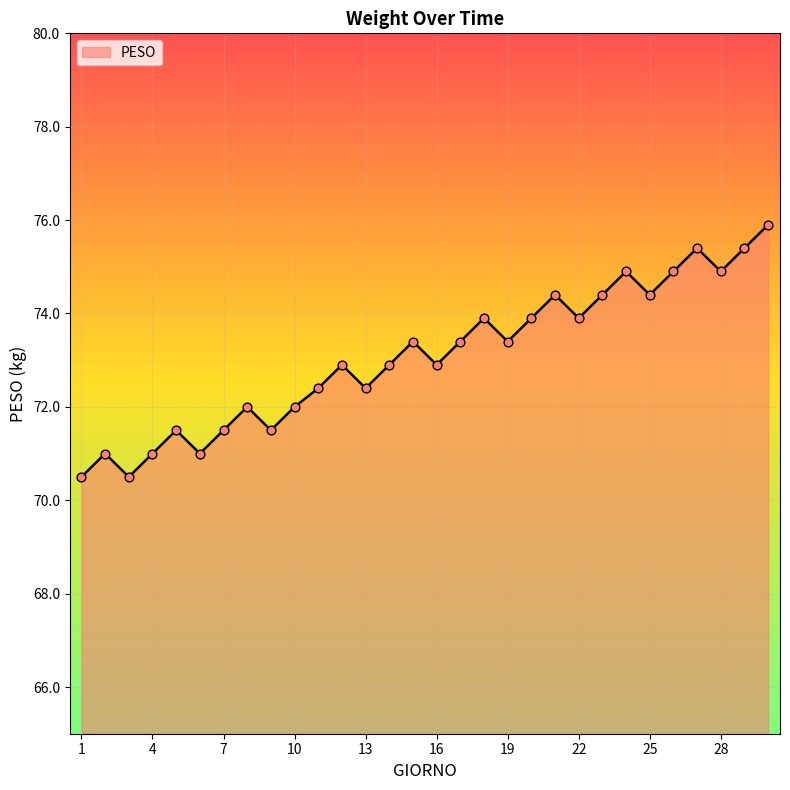

What is the difference between the maximum and minimum values?

5.4